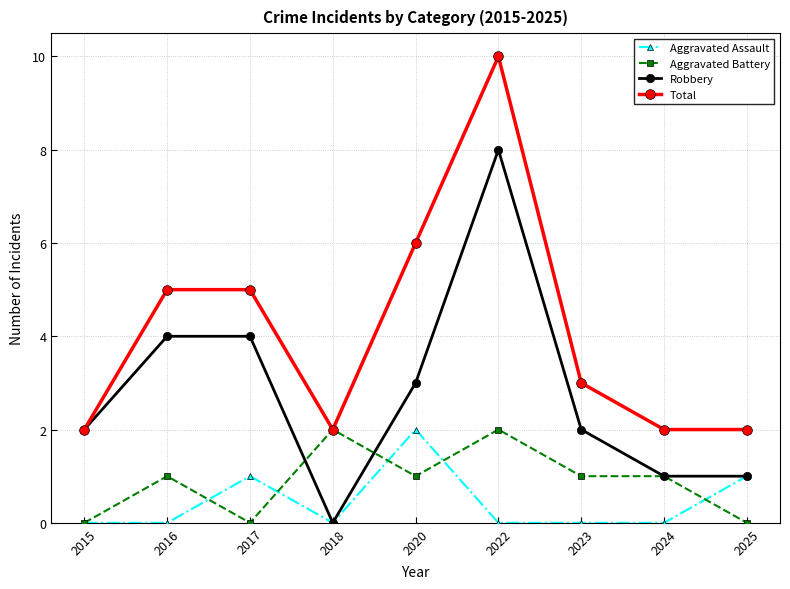

What is the value of the Total point at the 4th from the left?

2